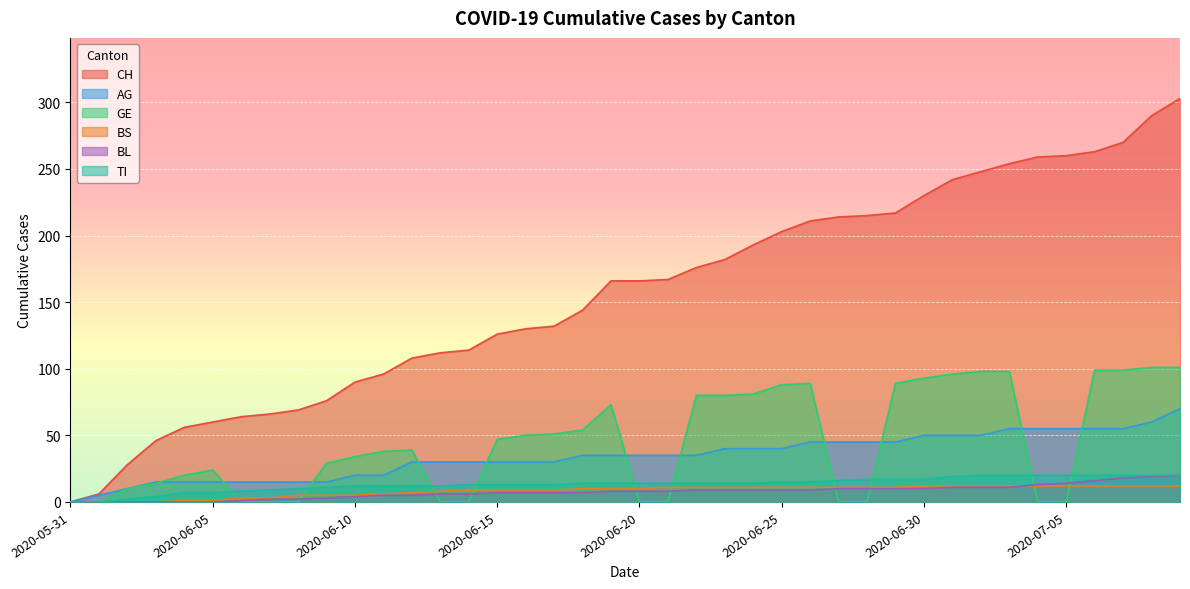

What is the total value across all series at 2020-06-13?

168